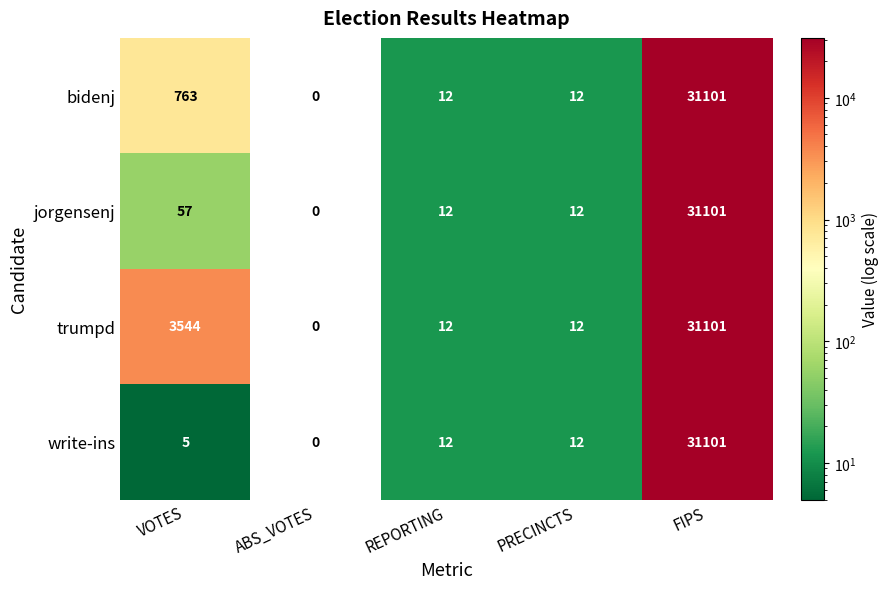

At how many categories does at least one series exceed 7470?

1